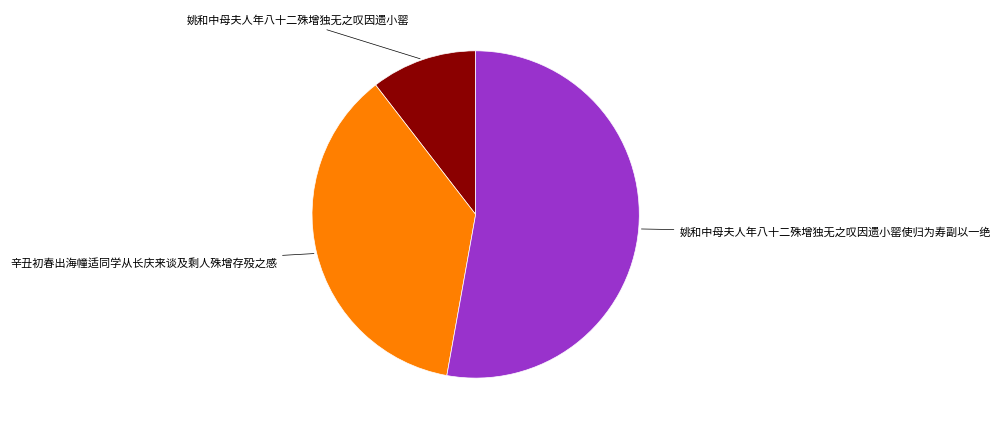

Which slice represents more than half of the pie?

姚和中母夫人年八十二殊增独无之叹因遗小罂使归为寿副以一绝